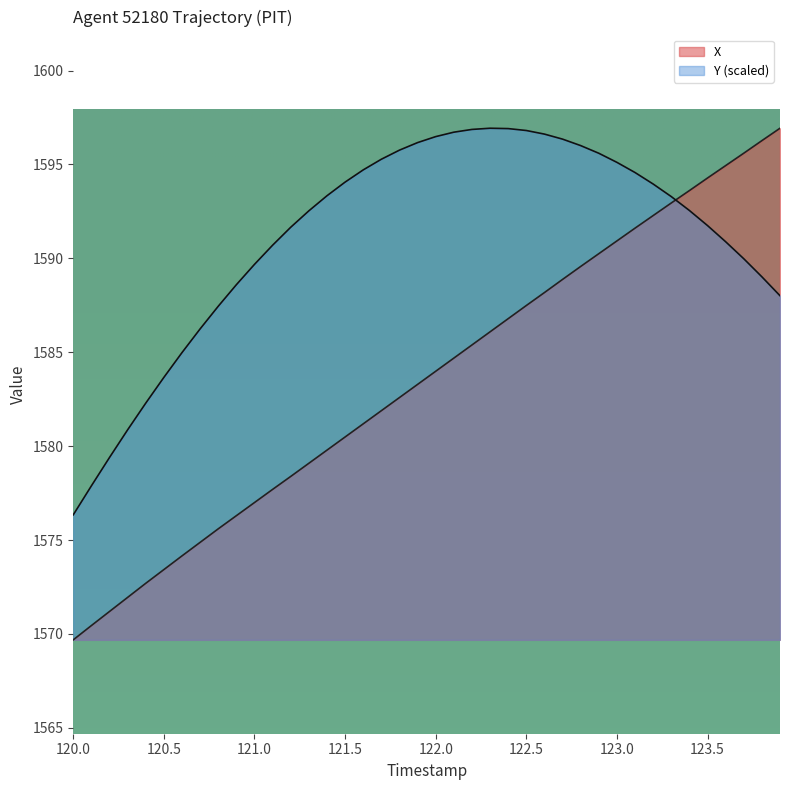

How many intersections are there between Y and X?

1